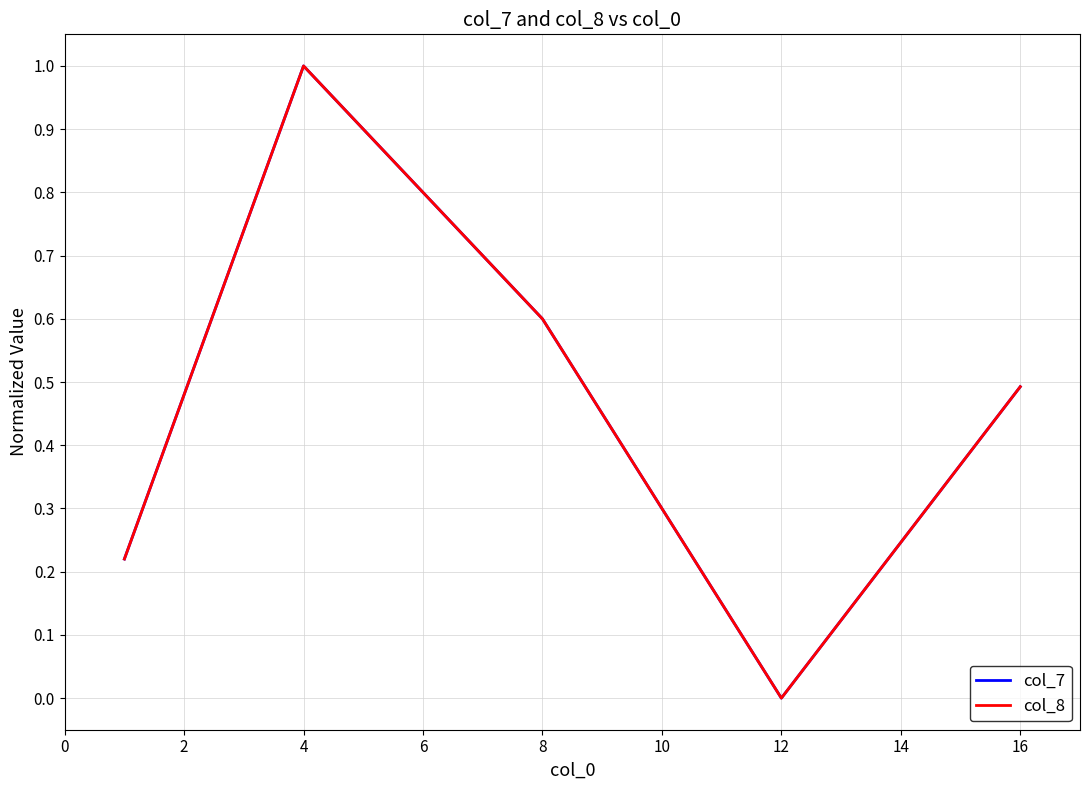

What is the maximum value for col_8?

1.0